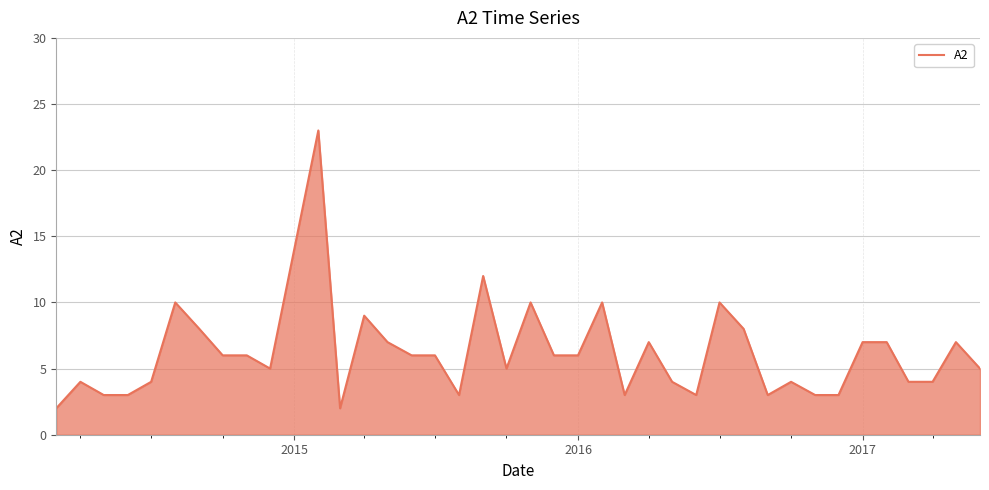

What is the difference between the maximum and minimum values?

21